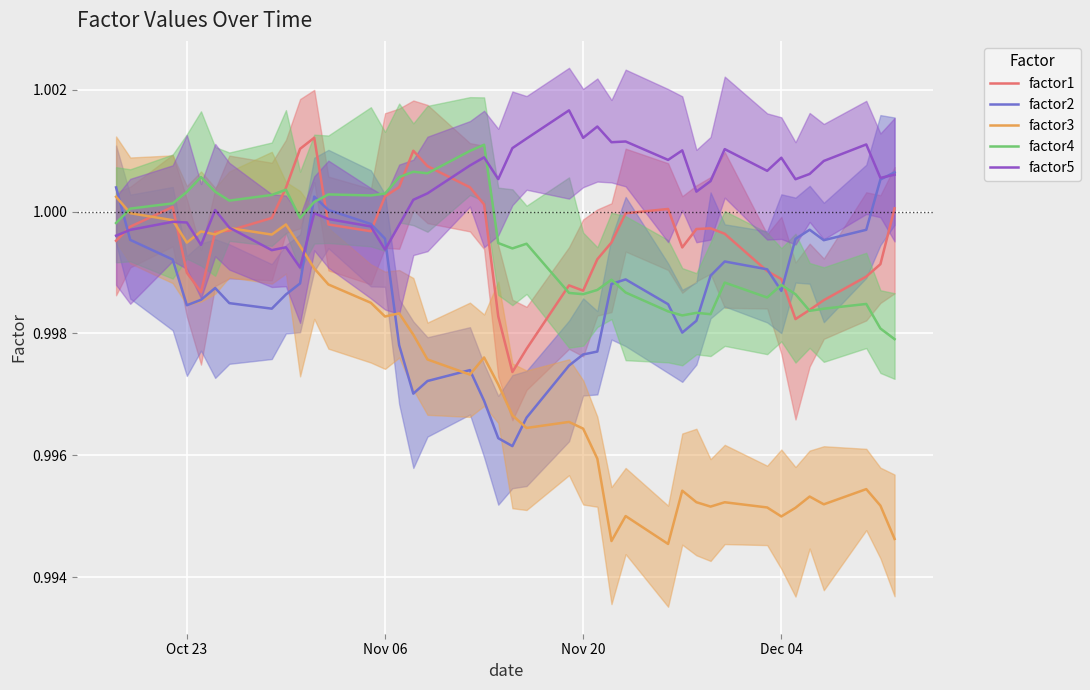

How many categories are shown in the chart?

40